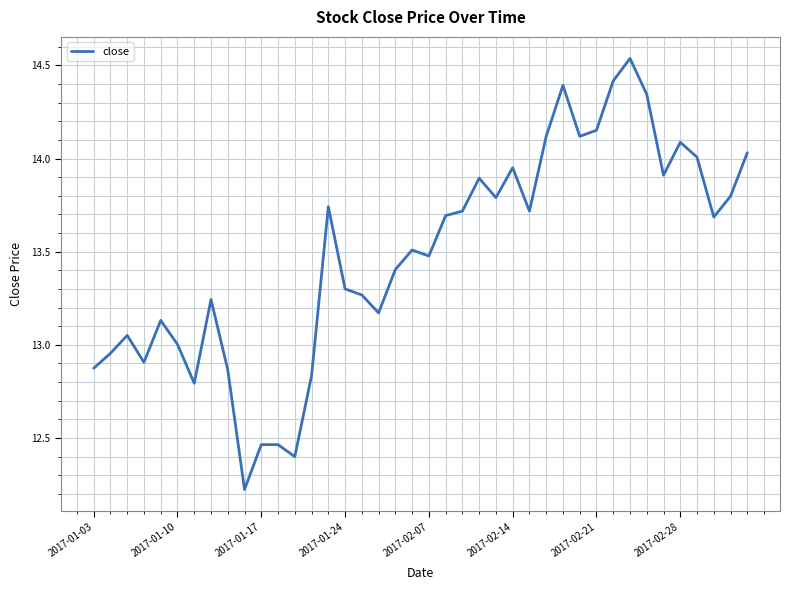

What is the difference between the maximum and minimum values?

2.3